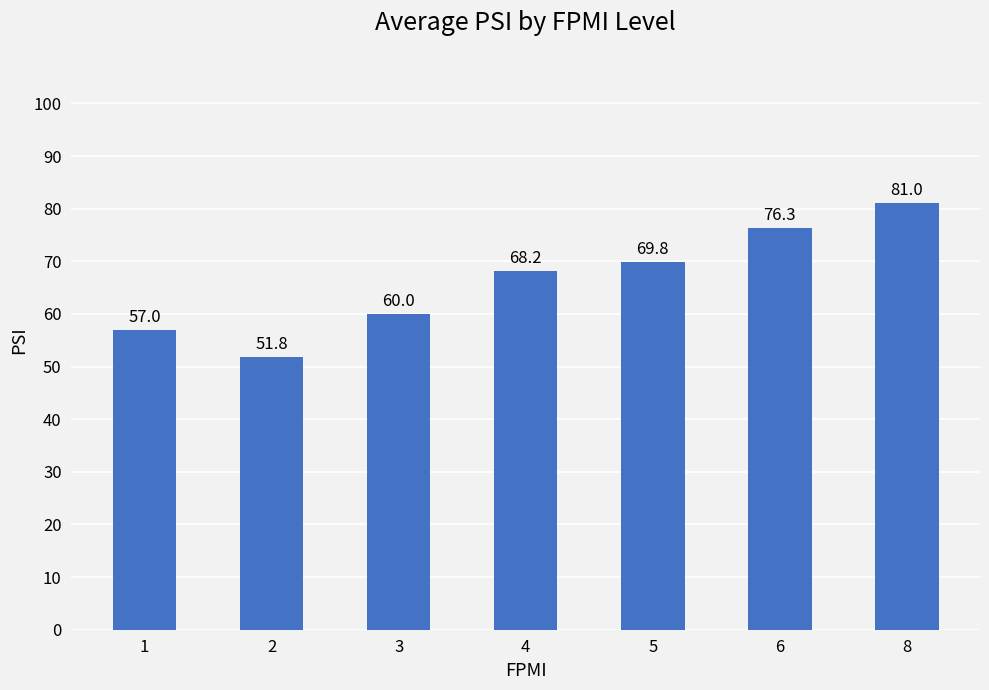

The chart shows a value of 76.3 at 6. True or false?

True